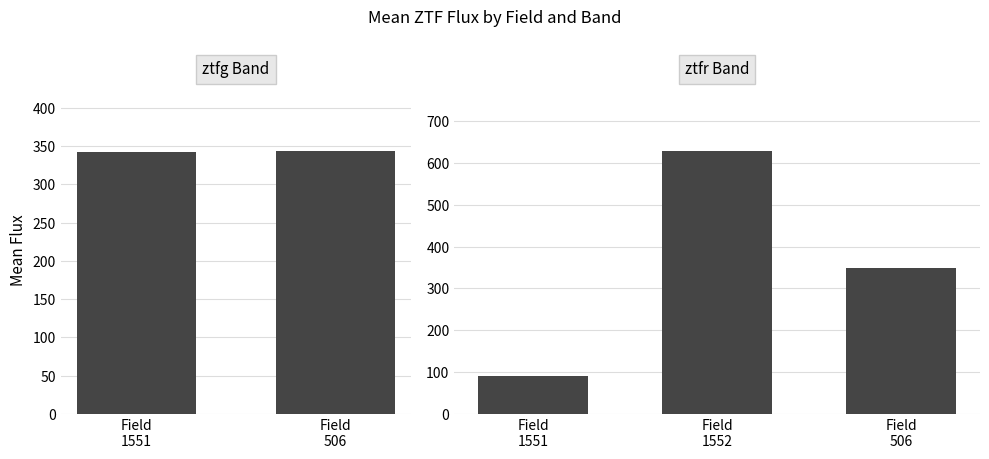

Rank the series by their maximum value, from lowest to highest.

ztfg, ztfr